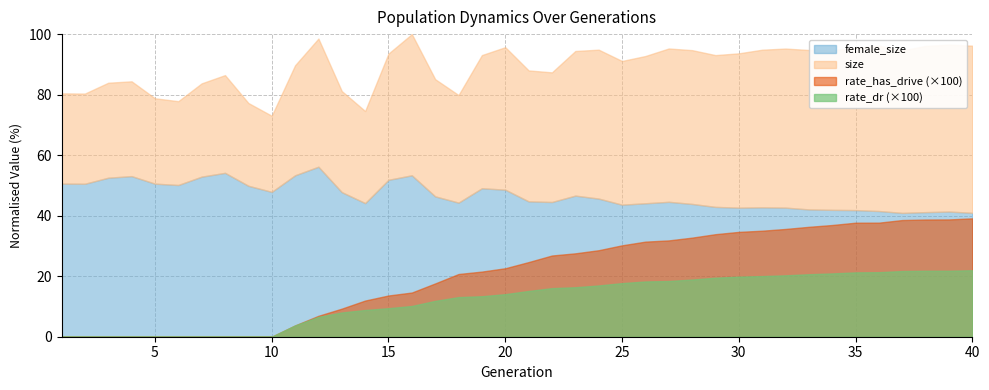

What is the average value of the size series?

86704.4